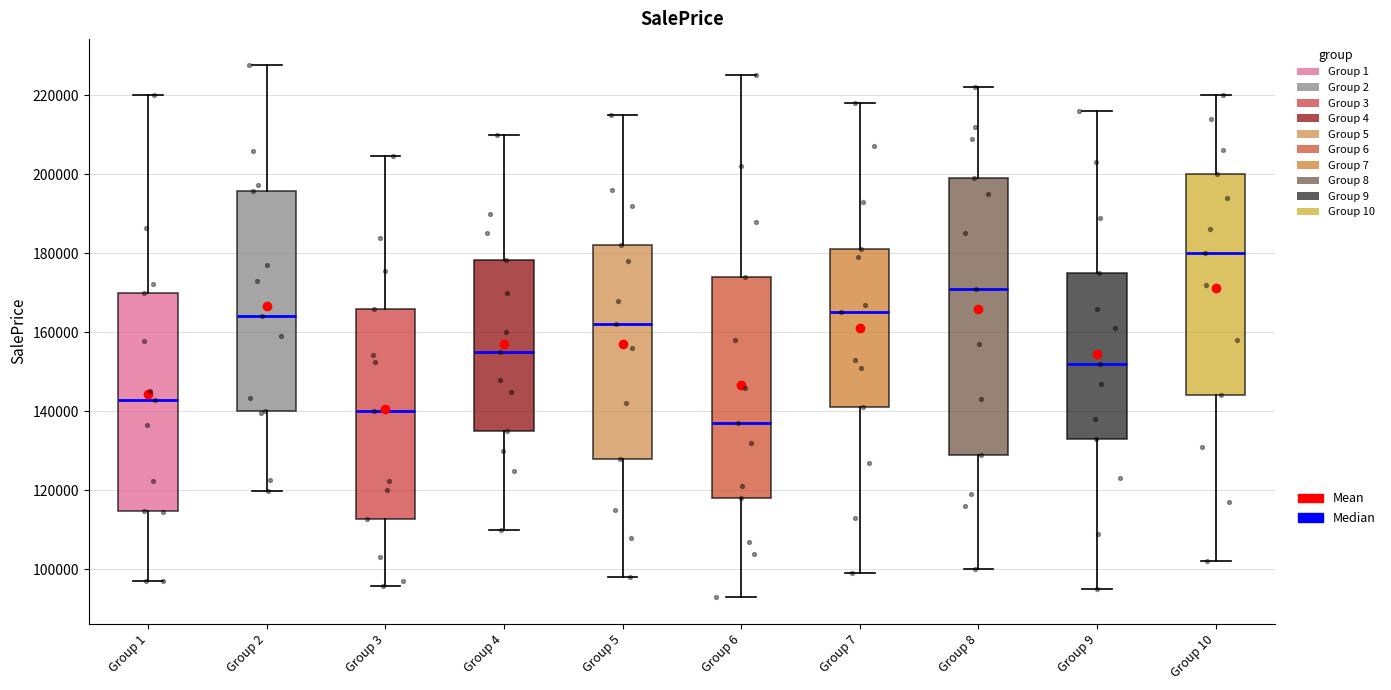

Reading left to right, read every box against the y-axis: the position of its median line, the range the box covers, and the ends of its whiskers. The values are not printed on the chart, so give them approximately, as read against the axis.

Group 1: median 142000, box 114000 to 170000, whiskers 96000 to 220000
Group 2: median 164000, box 140000 to 196000, whiskers 120000 to 228000
Group 3: median 140000, box 112000 to 166000, whiskers 96000 to 204000
Group 4: median 156000, box 136000 to 178000, whiskers 110000 to 210000
Group 5: median 162000, box 128000 to 182000, whiskers 98000 to 216000
Group 6: median 138000, box 118000 to 174000, whiskers 94000 to 226000
Group 7: median 166000, box 142000 to 182000, whiskers 100000 to 218000
Group 8: median 172000, box 130000 to 200000, whiskers 100000 to 222000
Group 9: median 152000, box 134000 to 176000, whiskers 96000 to 216000
Group 10: median 180000, box 144000 to 200000, whiskers 102000 to 220000